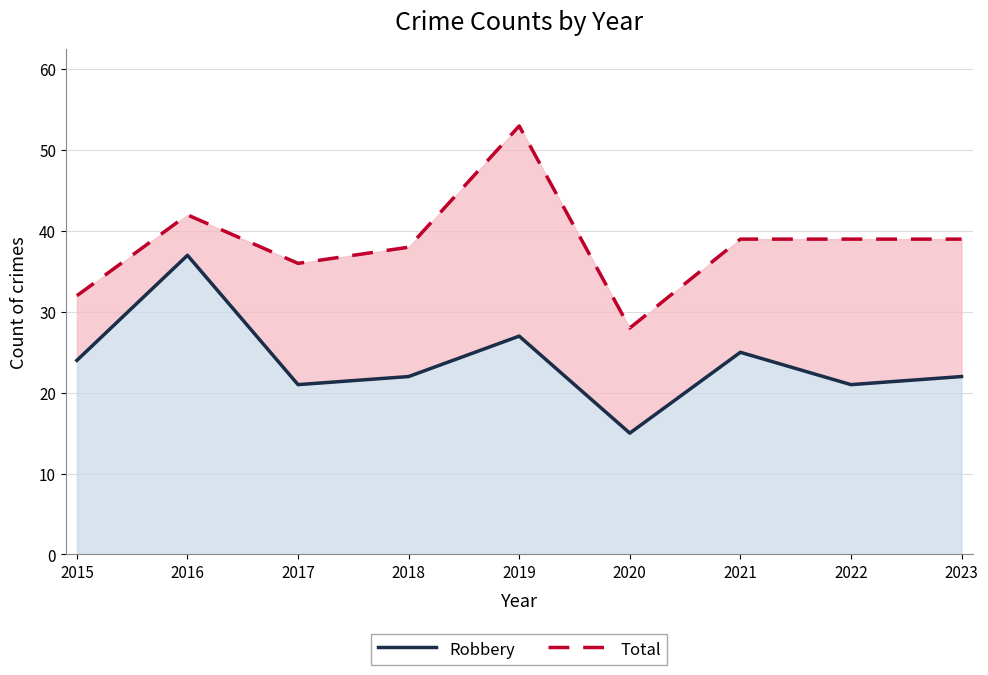

The Total series shows 39 at 2020. True or false?

False